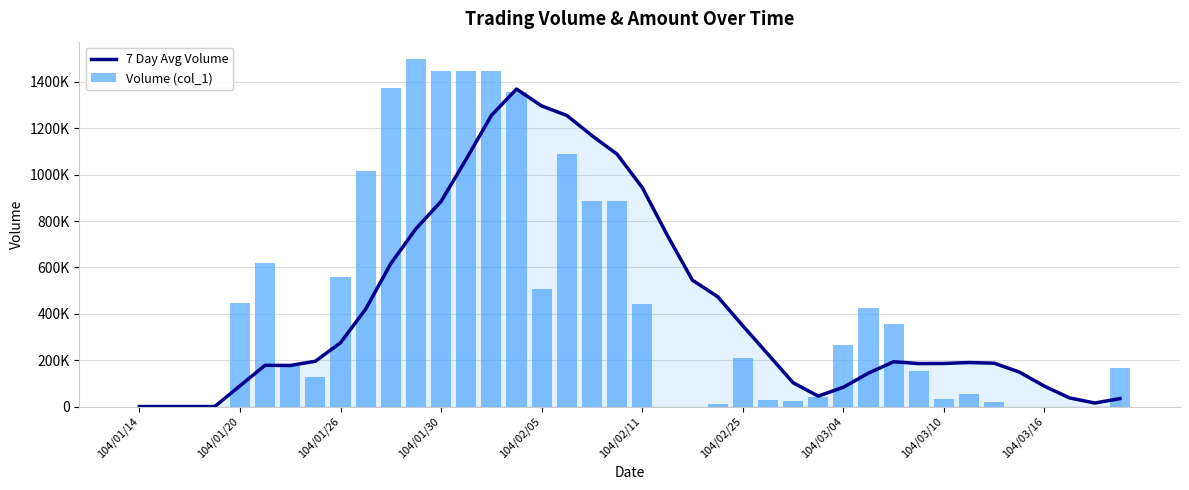

What is the difference between the highest and lowest values at 35?

148714.3